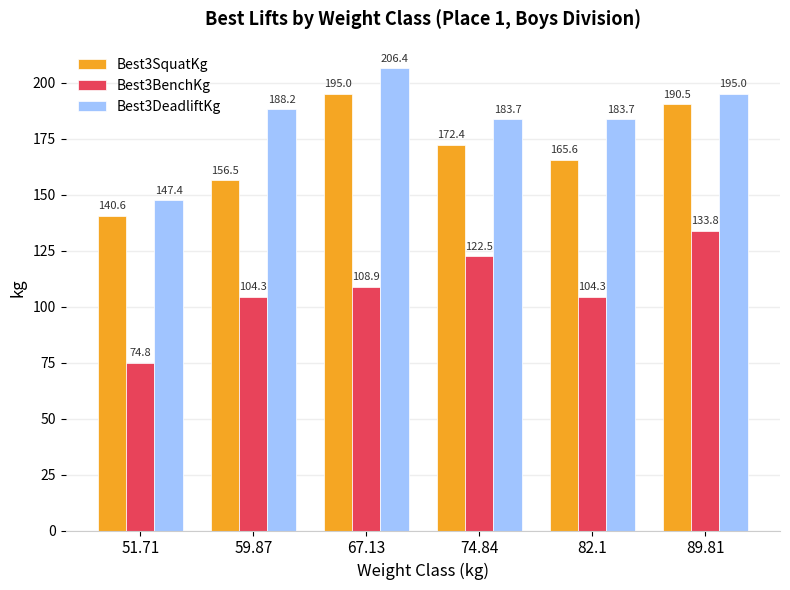

What is the difference between the Best3DeadliftKg values at 89.81 and 67.13?

11.3